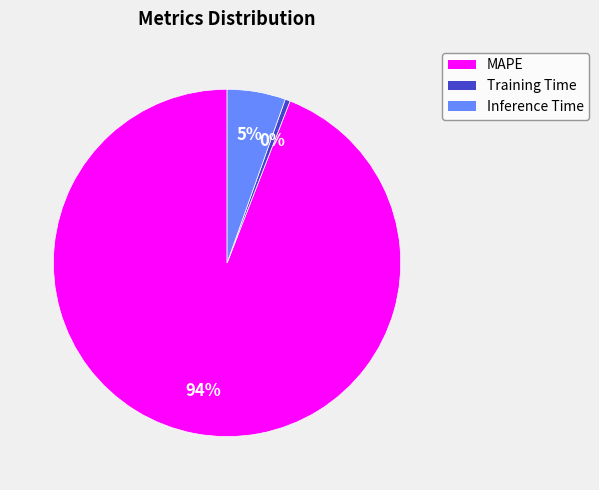

To the nearest percent, what is the difference between the Inference Time and Training Time slice percentages?

5%